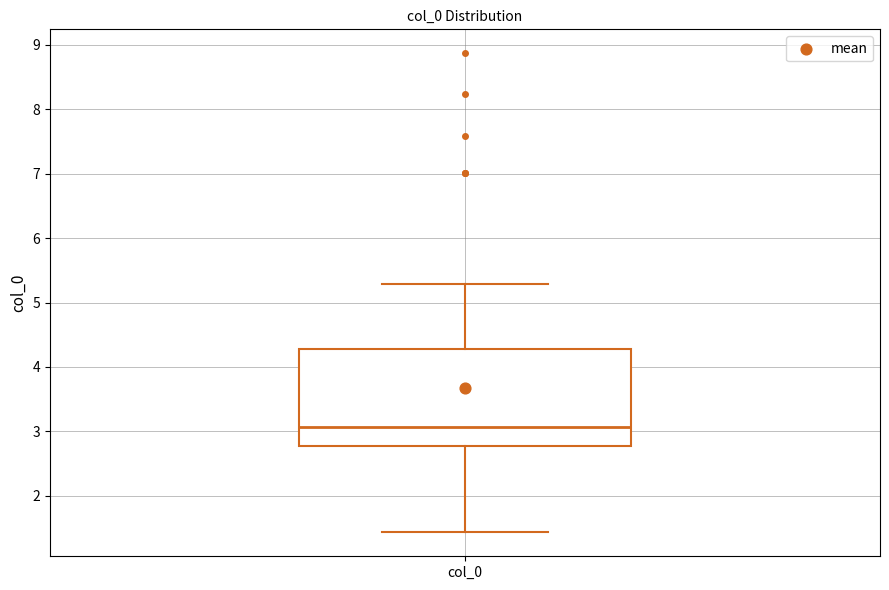

Read this box plot against the y-axis: the position of the median line, the range covered by the box, and the ends of both whiskers. The values are not printed on the chart, so give them approximately, as read against the axis.

median 3.1, box 2.8 to 4.3, whiskers 1.4 to 5.3